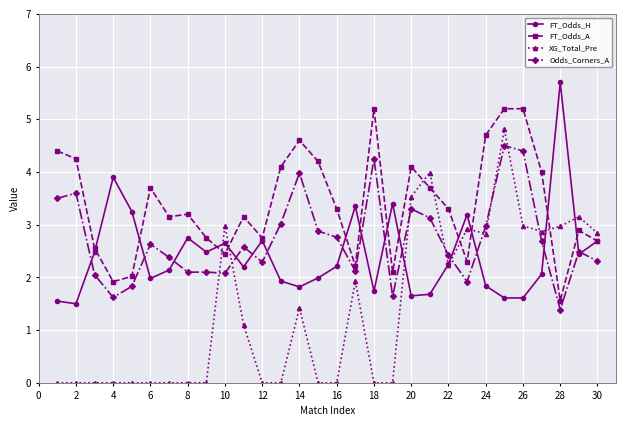

List the series in order of their peak value, lowest first.

Odds_Corners_A, XG_Total_Pre, FT_Odds_A, FT_Odds_H